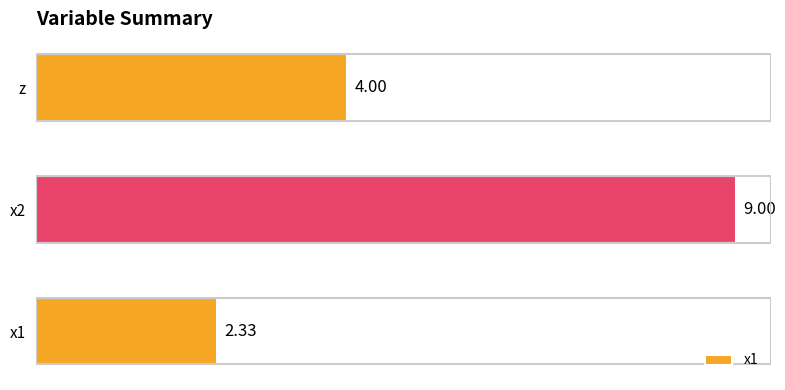

Where is the data nearest to the value 5?

z